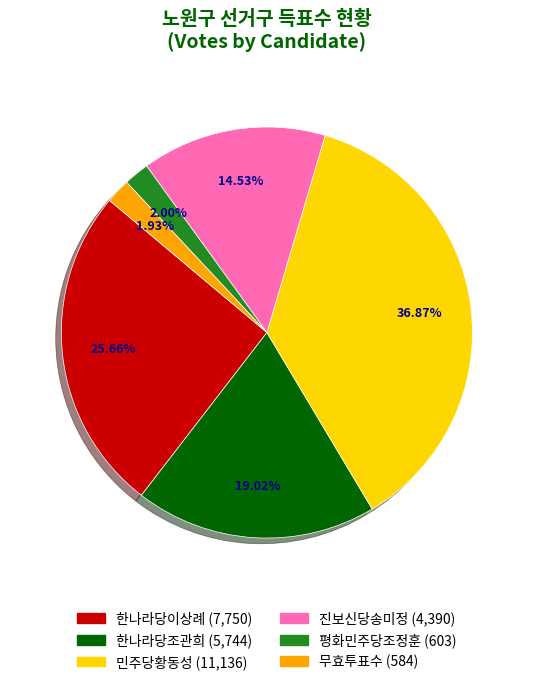

To the nearest percent, what is the average slice percentage?

17%